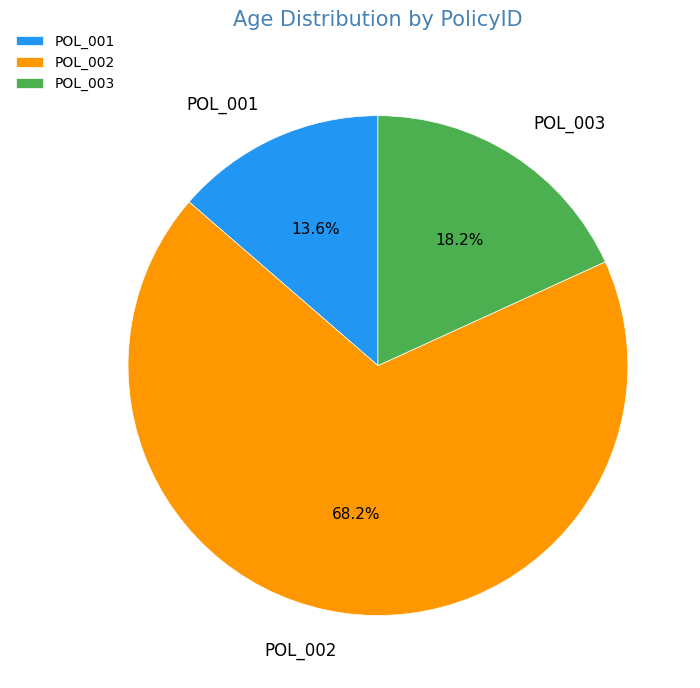

What portion of the pie excludes POL_001?

86.4%